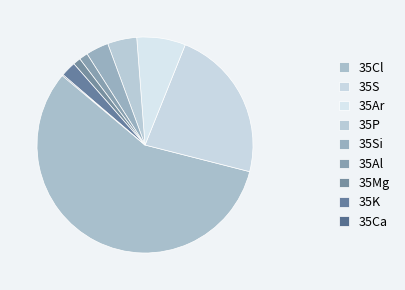

How many slices are in this pie chart?

9